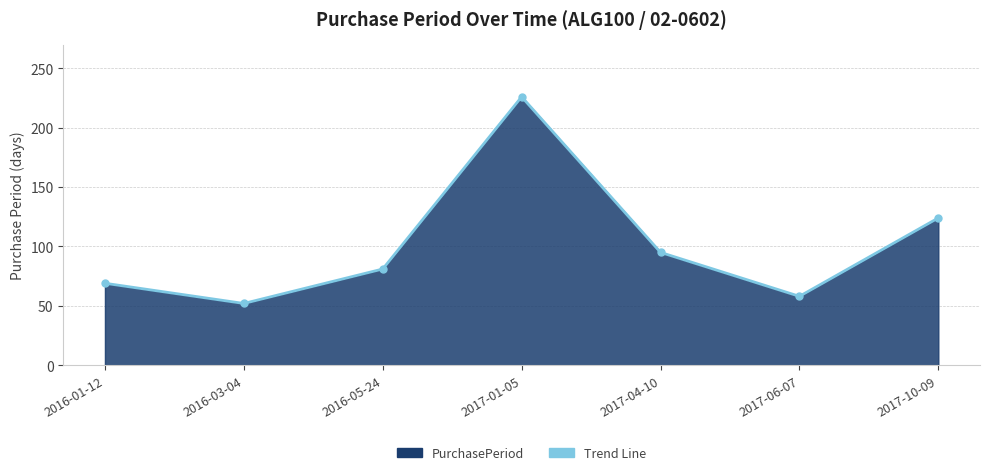

What is the maximum value shown in the chart?

226